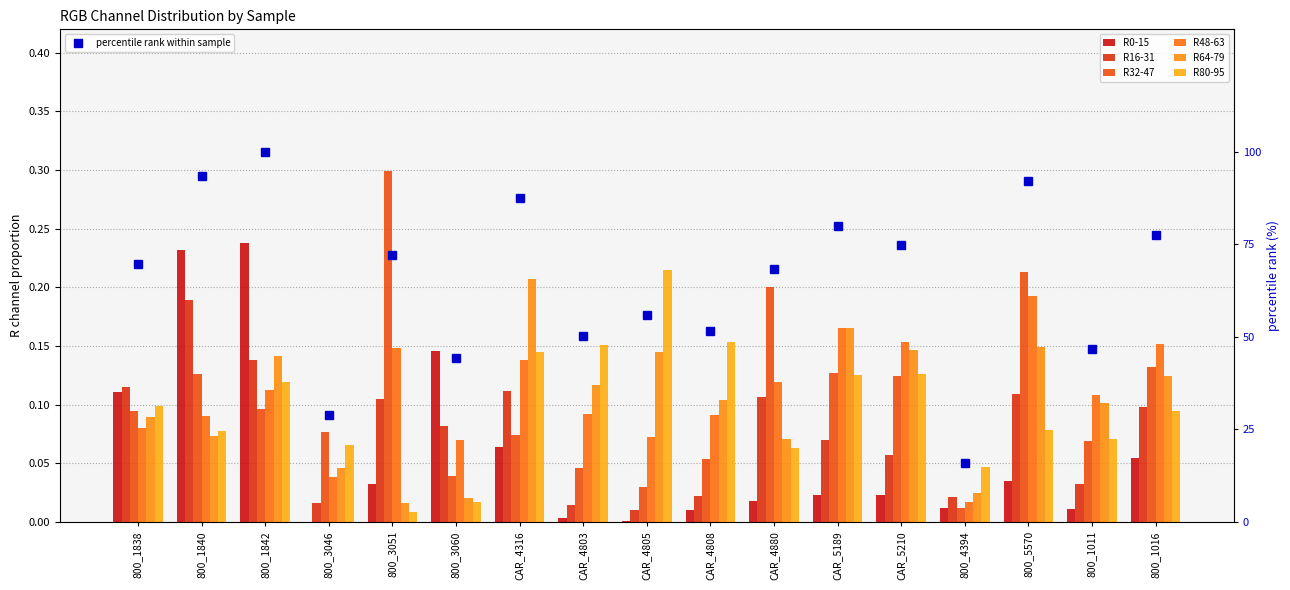

At which category does the chart reach its minimum across all series?

800_3046